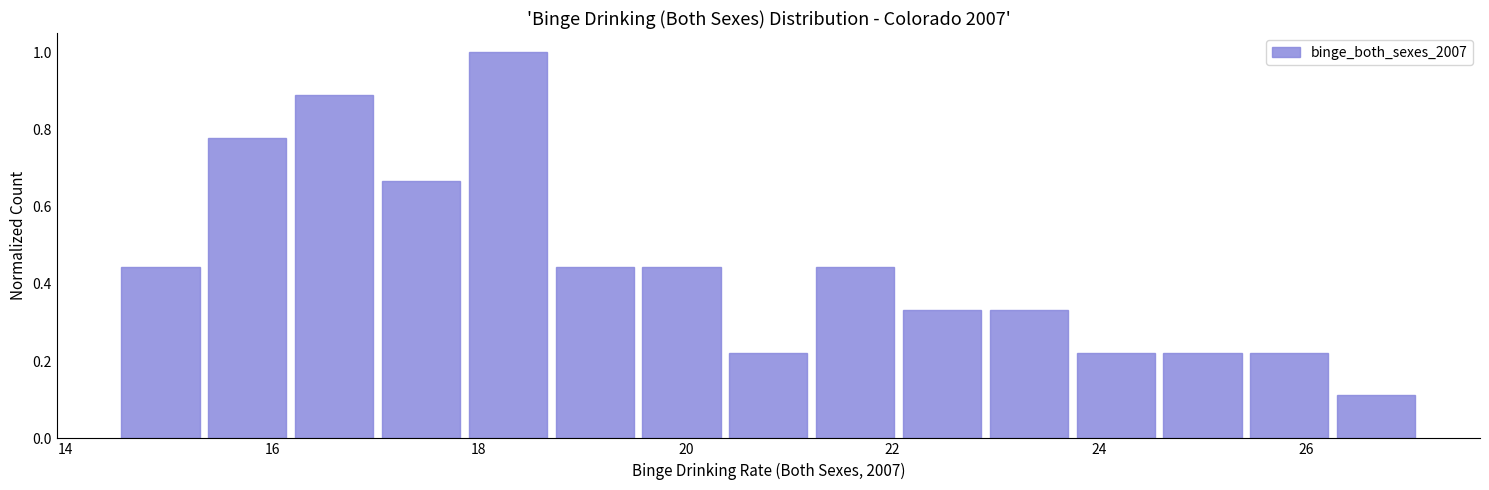

Reading left to right, transcribe this chart: for each bar, give the range it covers on the x-axis and its height. Neither the bar edges nor the heights are printed on the chart, so give them approximately, as read against the axes.

14.50 to 15.34: 0.44
15.34 to 16.18: 0.78
16.18 to 17.02: 0.88
17.02 to 17.86: 0.66
17.86 to 18.70: 1.00
18.70 to 19.54: 0.44
19.54 to 20.38: 0.44
20.38 to 21.22: 0.22
21.22 to 22.06: 0.44
22.06 to 22.90: 0.34
22.90 to 23.74: 0.34
23.74 to 24.58: 0.22
24.58 to 25.42: 0.22
25.42 to 26.26: 0.22
26.26 to 27.10: 0.12